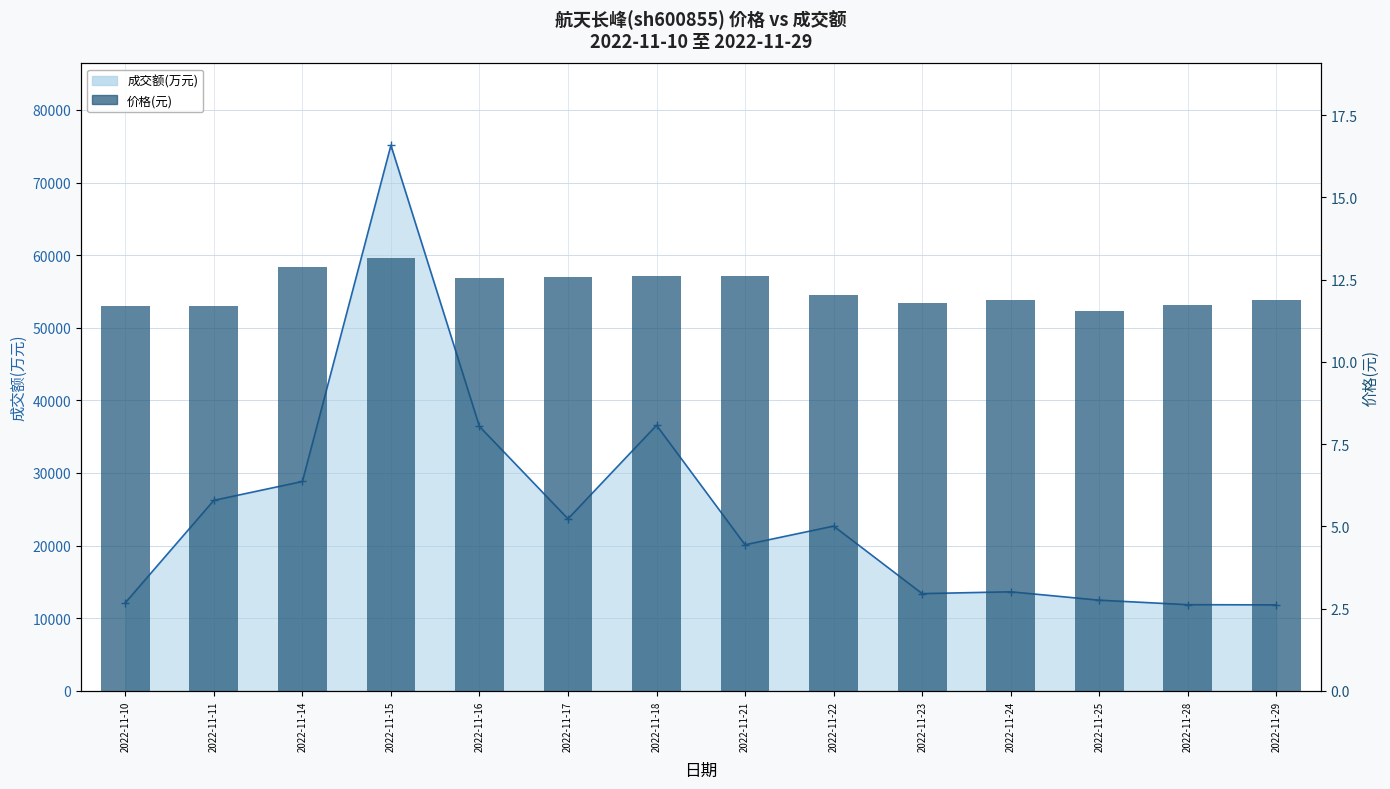

Reading right to left, extract all data points from this chart.

2022-11-29=11.9	2022-11-28=11.7	2022-11-25=11.5	2022-11-24=11.9	2022-11-23=11.8	2022-11-22=12.0	2022-11-21=12.6	2022-11-18=12.6	2022-11-17=12.6	2022-11-16=12.6	2022-11-15=13.2	2022-11-14=12.9	2022-11-11=11.7	2022-11-10=11.7